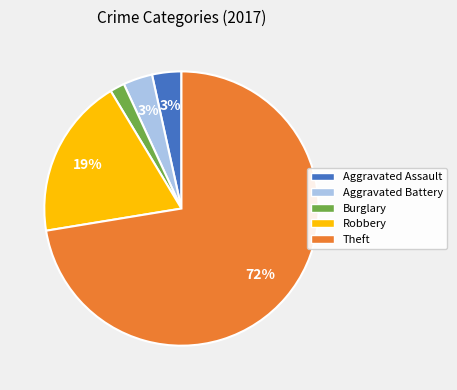

Count the number of slices in the pie.

5